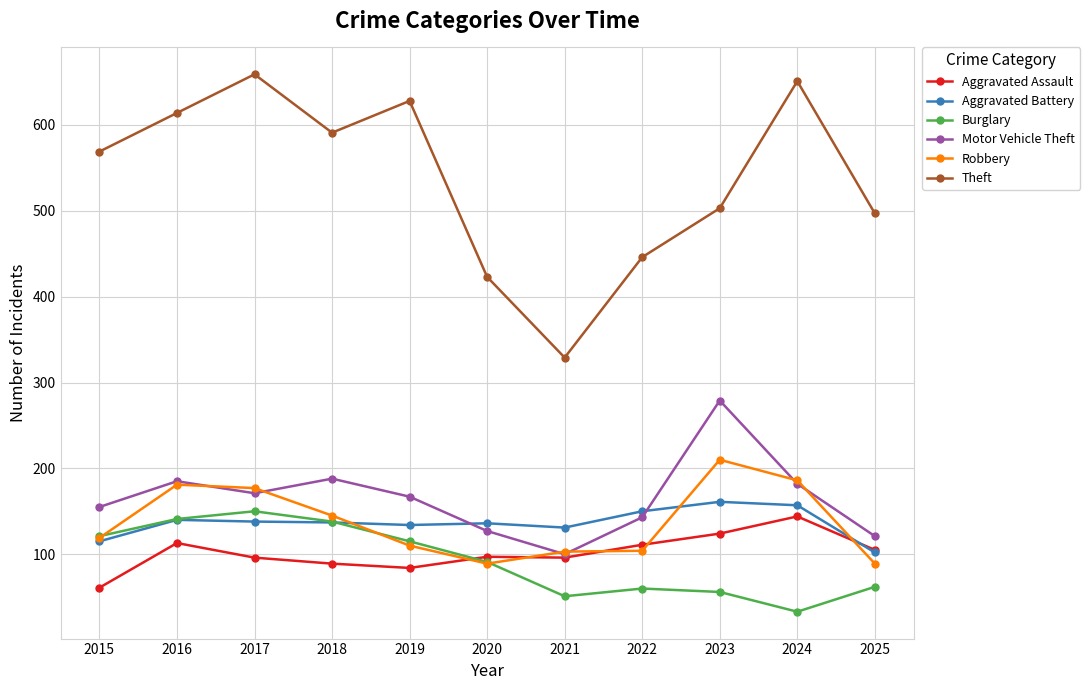

What is the average value of the Aggravated Battery series?

136